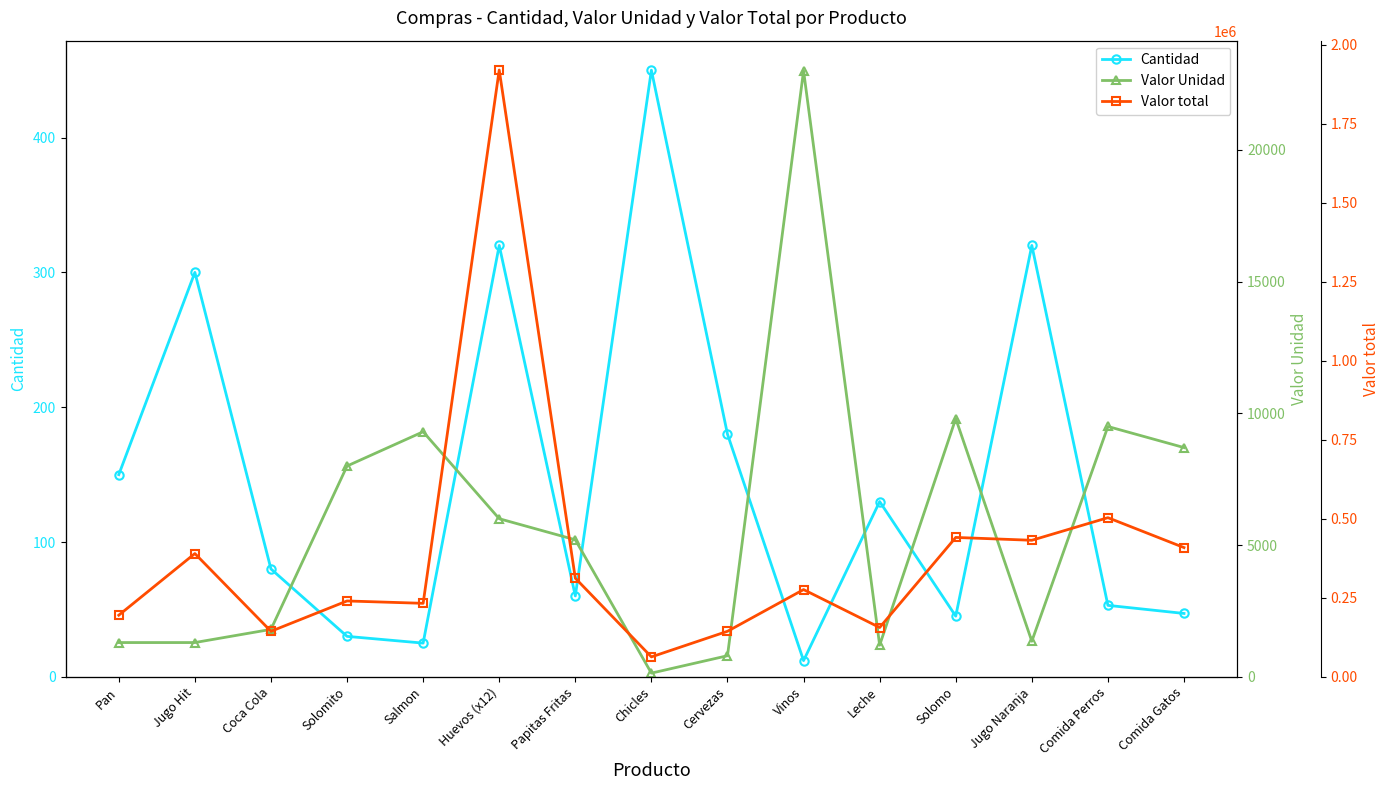

What is the label of the 11th point from the right?

Salmon